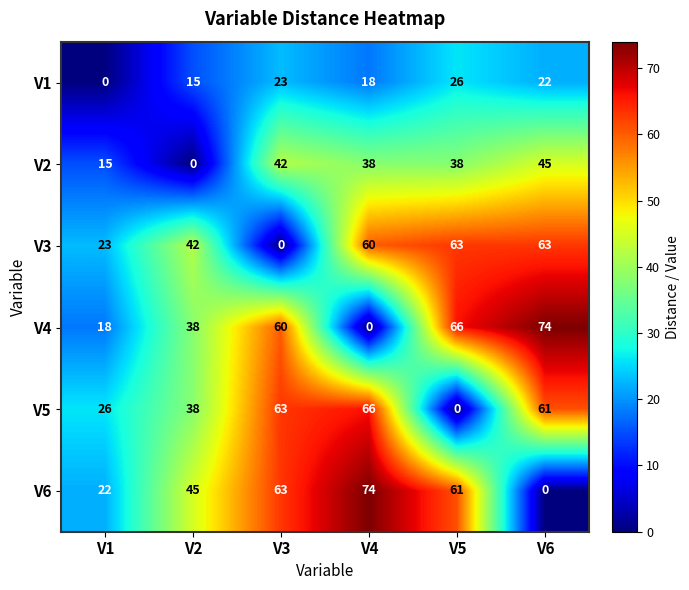

At which category is the sum across all series the highest?

V6